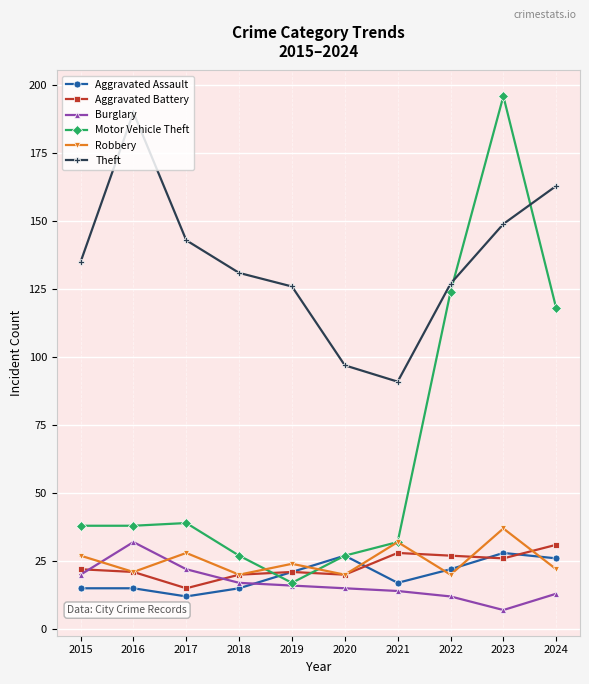

What is the spread (max minus min) of values at 2018?

116